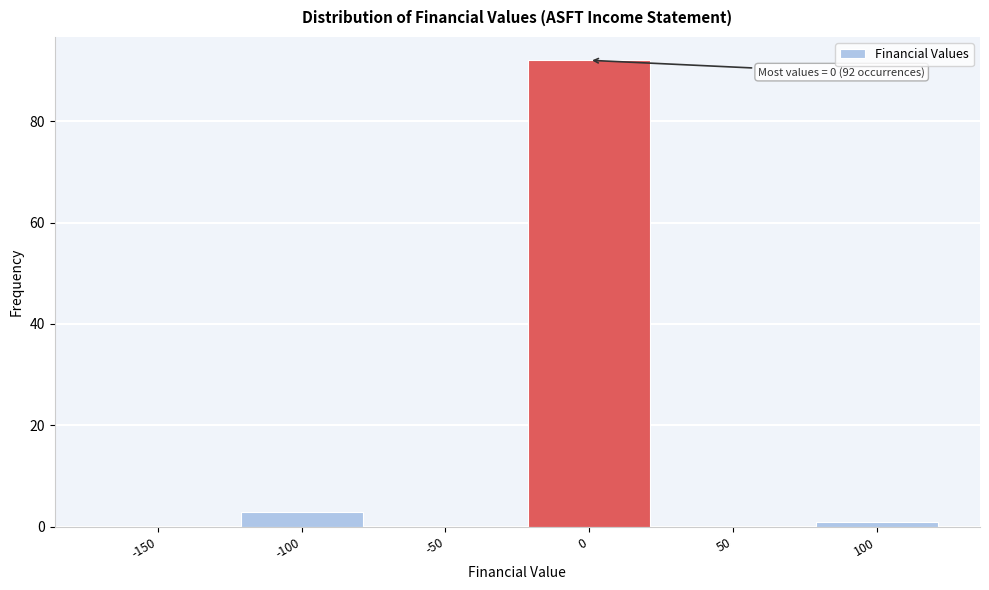

Reading left to right, extract all data points from this chart.

-150=0	-100=3	-50=0	0=92	50=0	100=1